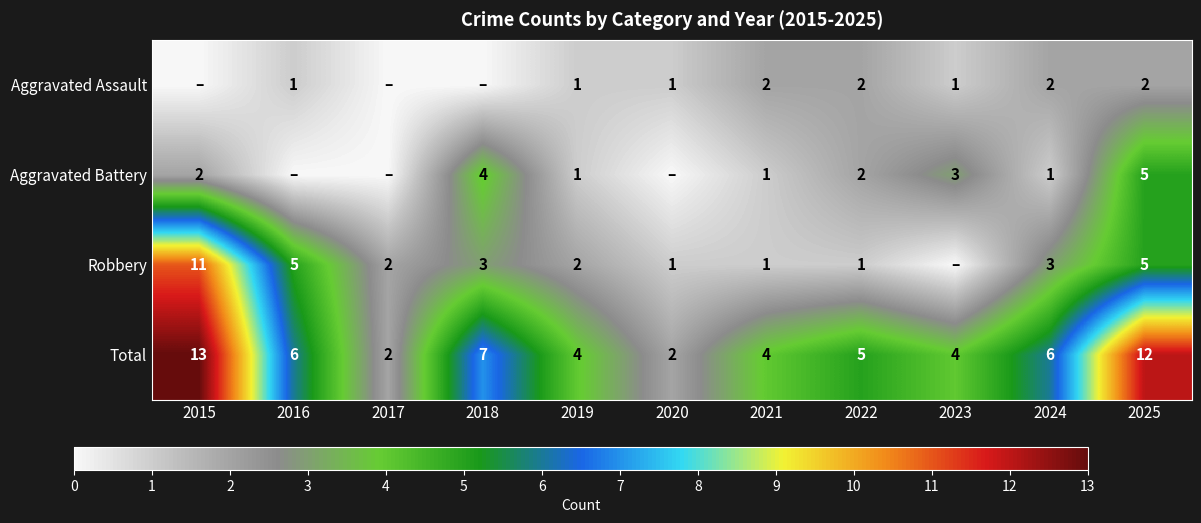

At which category is the sum across all series the highest?

2015